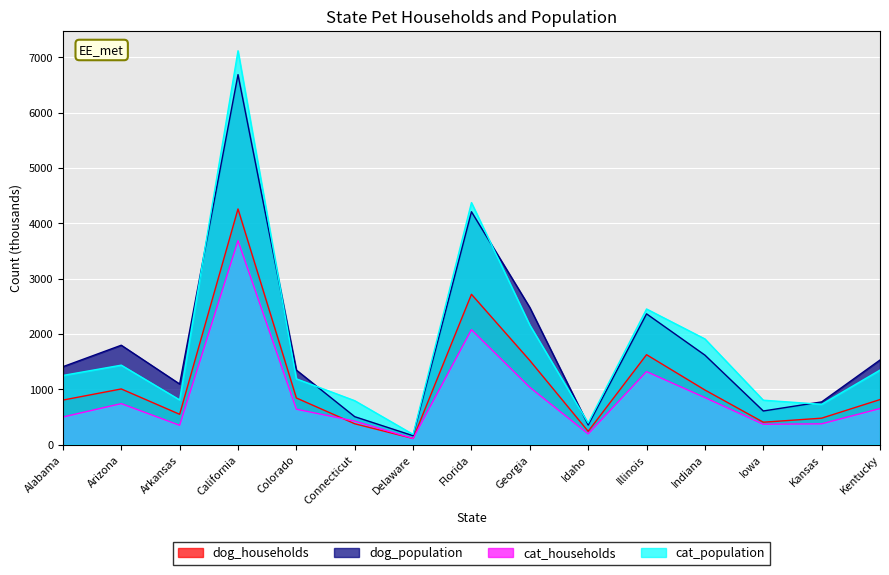

What is the approximate value of cat_population at Arkansas?

810